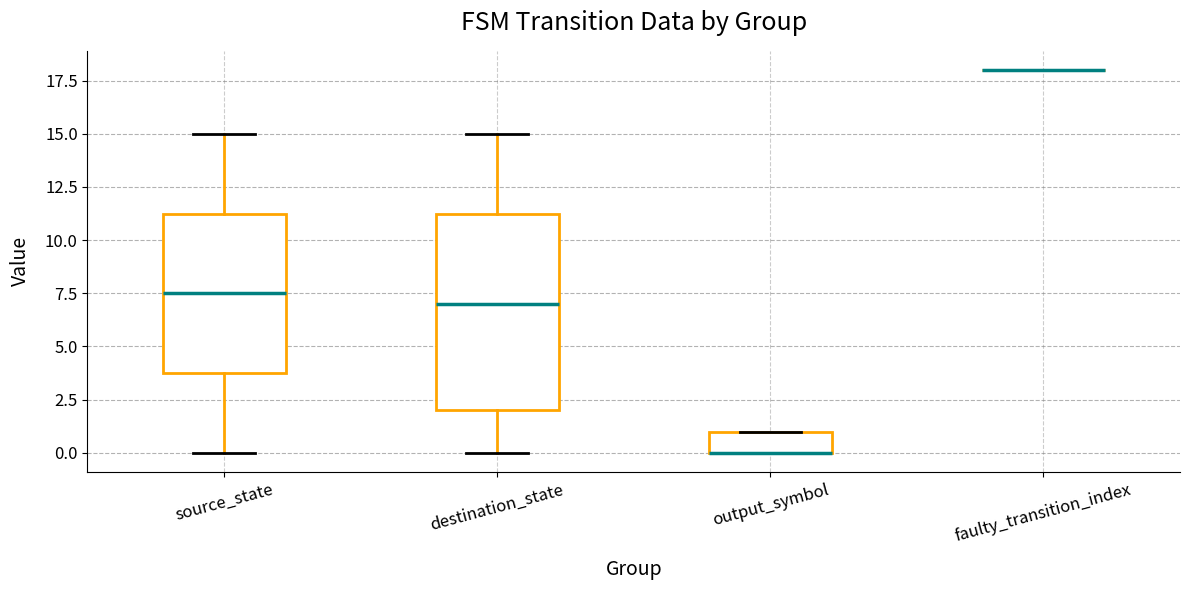

Reading left to right, read every box against the y-axis: the position of its median line, the range the box covers, and the ends of its whiskers. The values are not printed on the chart, so give them approximately, as read against the axis.

source_state: median 7.5, box 4.0 to 11.5, whiskers 0.0 to 15.0
destination_state: median 7.0, box 2.0 to 11.5, whiskers 0.0 to 15.0
output_symbol: median 0.0 (drawn on the box's lower edge), box 0.0 to 1.0, whiskers 0.0 to 1.0
faulty_transition_index: box collapsed to a line at 18.0, whiskers 18.0 to 18.0